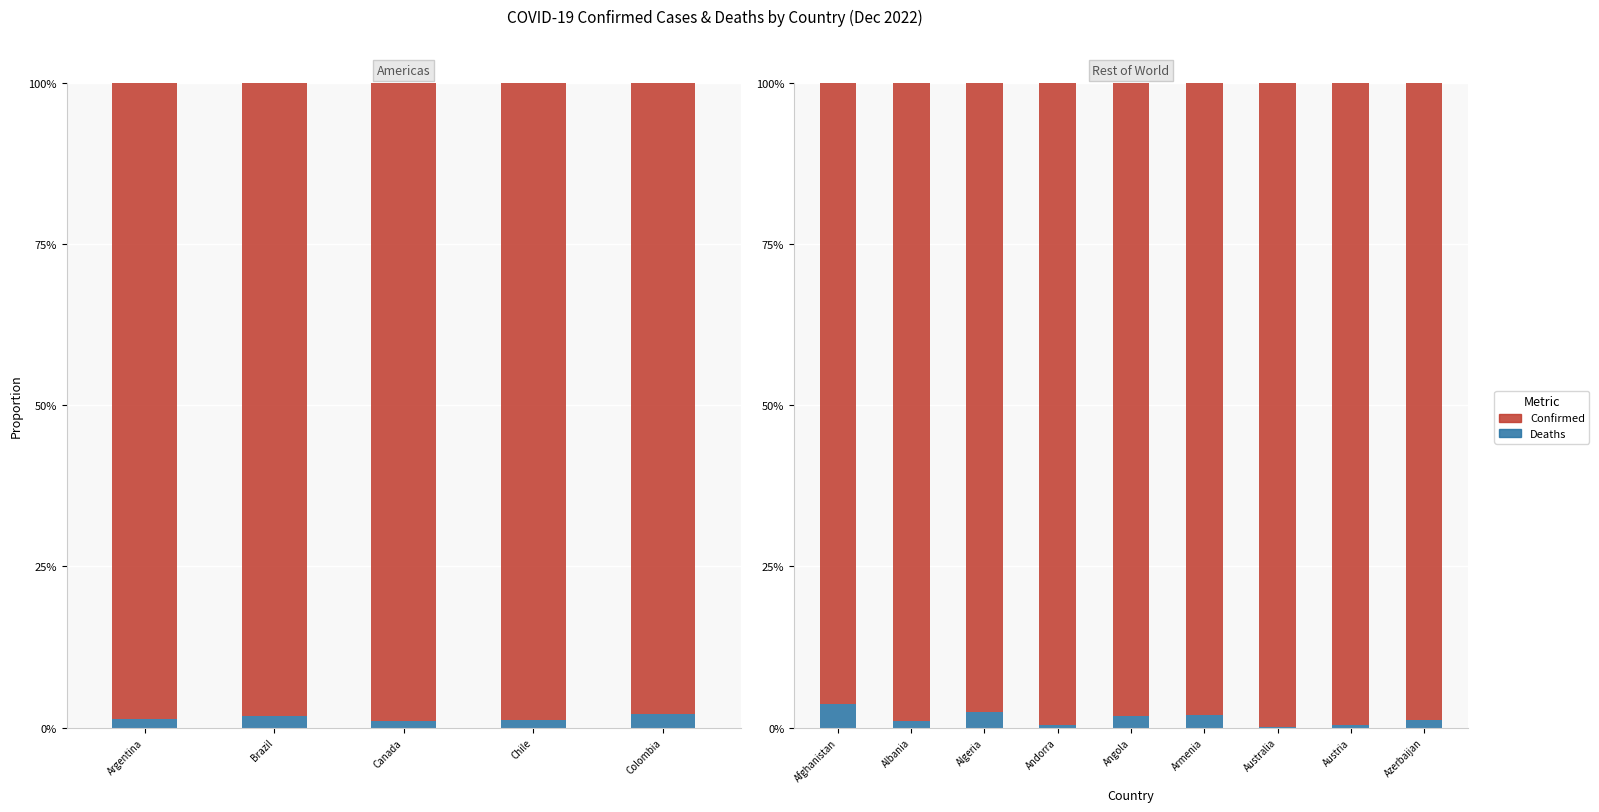

What are all the series names shown in the legend?

Deaths, Confirmed